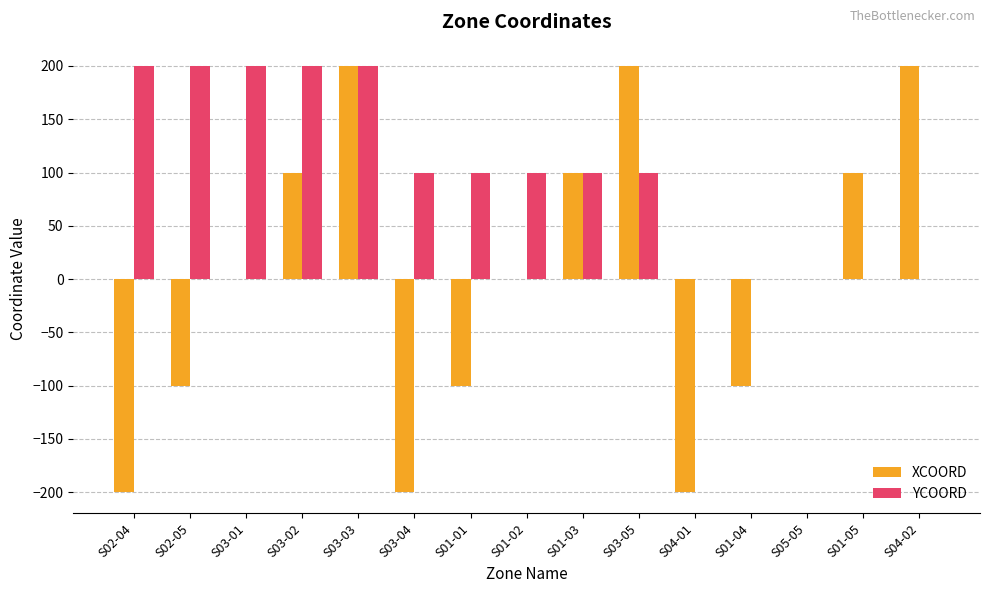

Reading left to right, transcribe all the data shown in this chart.

XCOORD: S02-04=-200	S02-05=-100	S03-01=0	S03-02=100	S03-03=200	S03-04=-200	S01-01=-100	S01-02=0	S01-03=100	S03-05=200	S04-01=-200	S01-04=-100	S05-05=0	S01-05=100	S04-02=200
YCOORD: S02-04=200	S02-05=200	S03-01=200	S03-02=200	S03-03=200	S03-04=100	S01-01=100	S01-02=100	S01-03=100	S03-05=100	S04-01=0	S01-04=0	S05-05=0	S01-05=0	S04-02=0